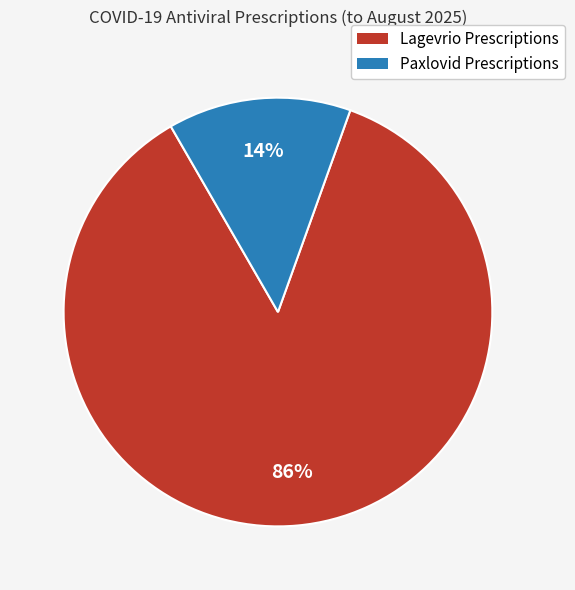

To the nearest percent, what is the difference between the Lagevrio Prescriptions and Paxlovid Prescriptions slice percentages?

72%